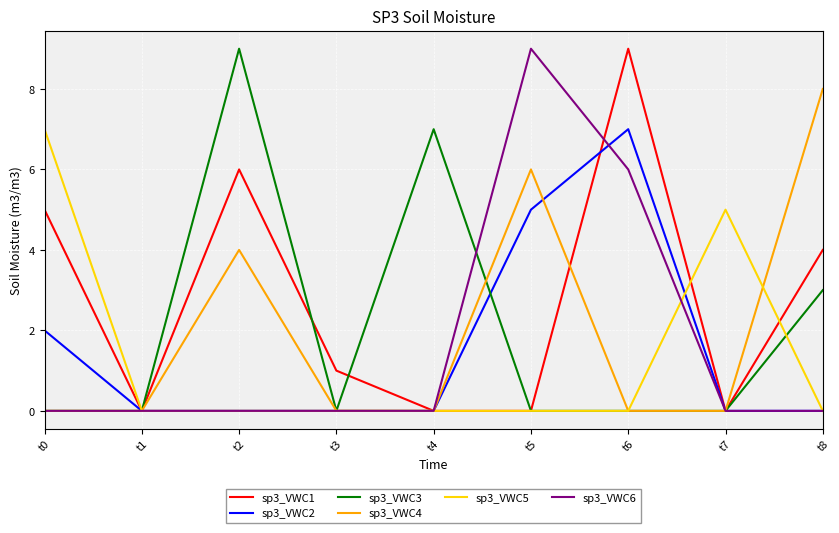

What are all the series names shown in the legend?

sp3_VWC1, sp3_VWC2, sp3_VWC3, sp3_VWC4, sp3_VWC5, sp3_VWC6